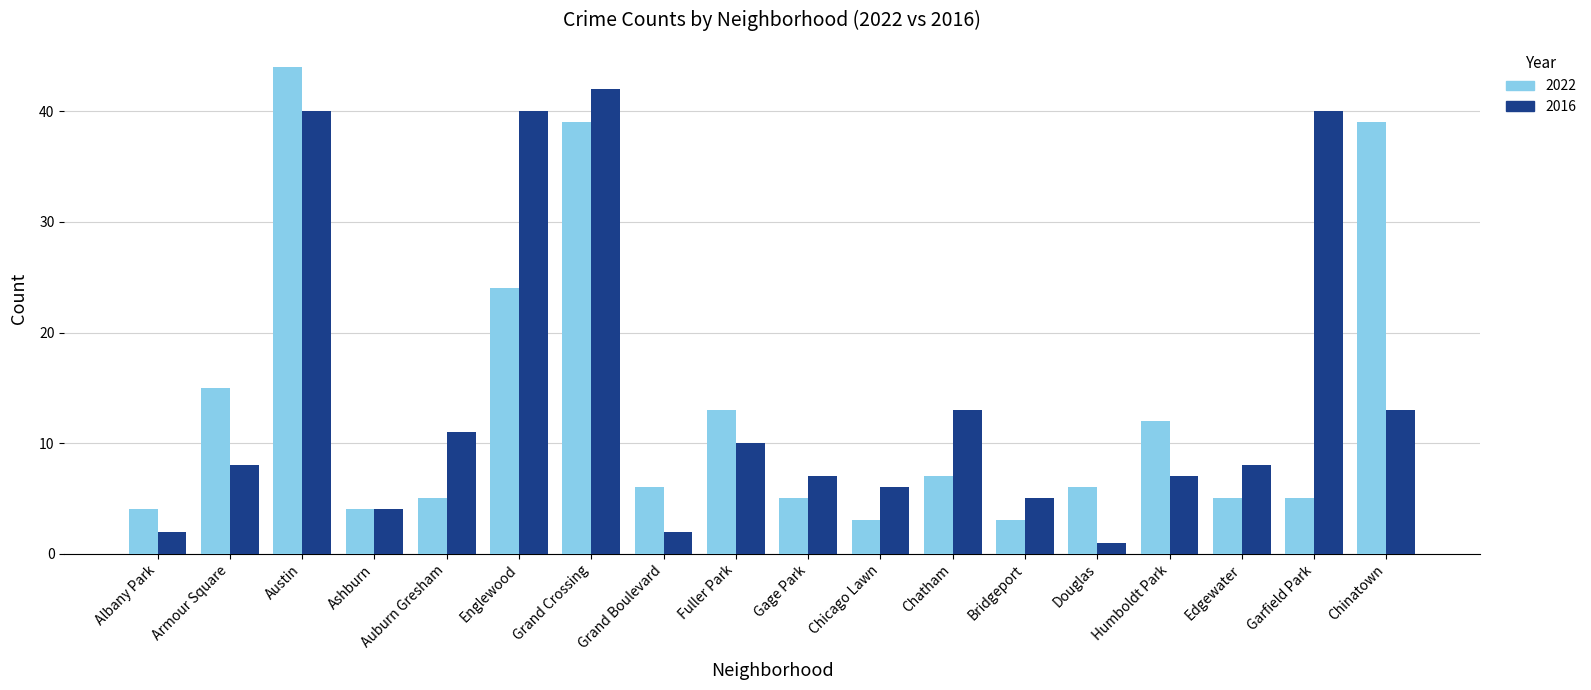

What is the spread (max minus min) of values at Chicago Lawn?

3